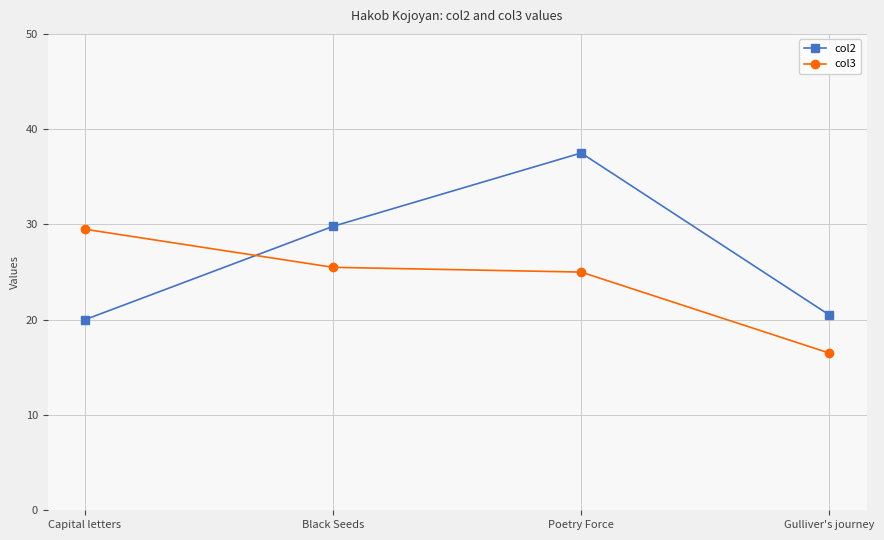

How many data points does each series have?

4